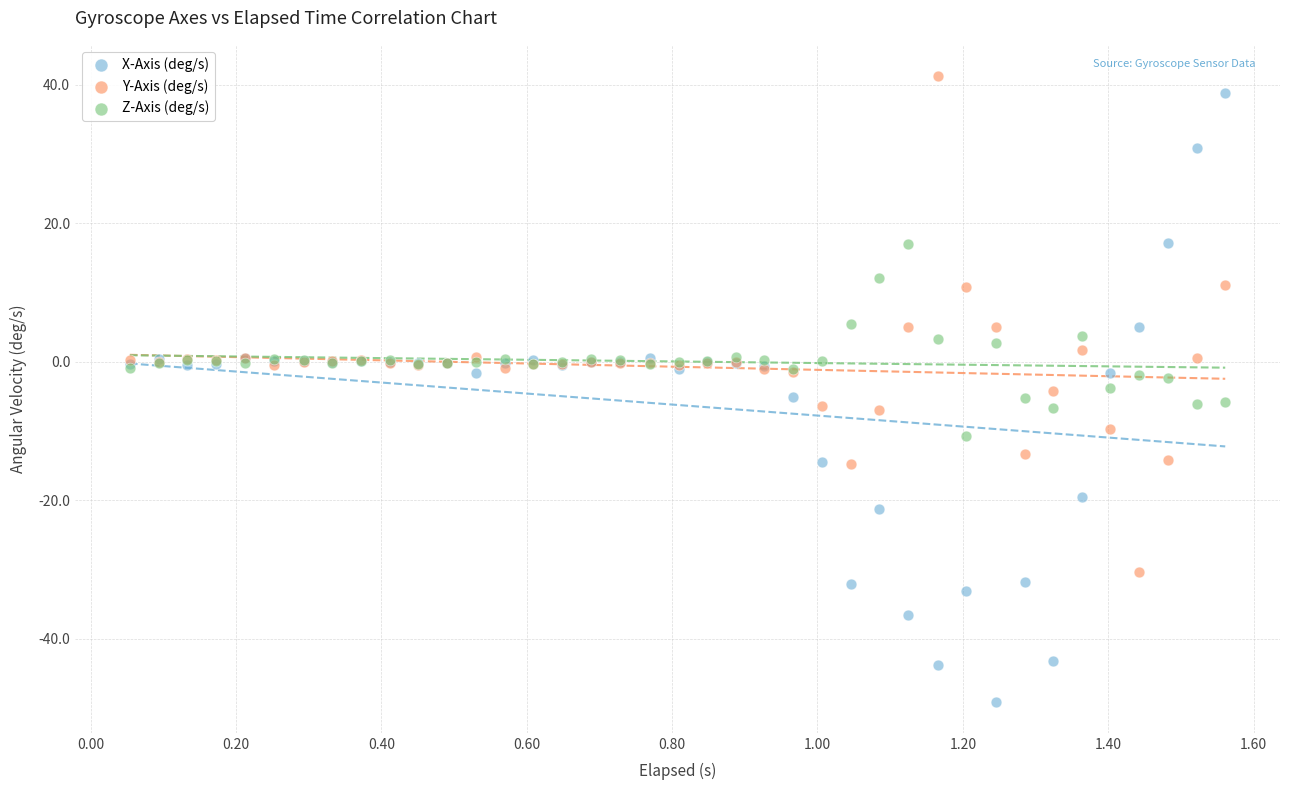

What is the X range (max minus min) for the scatter plot?

1.5